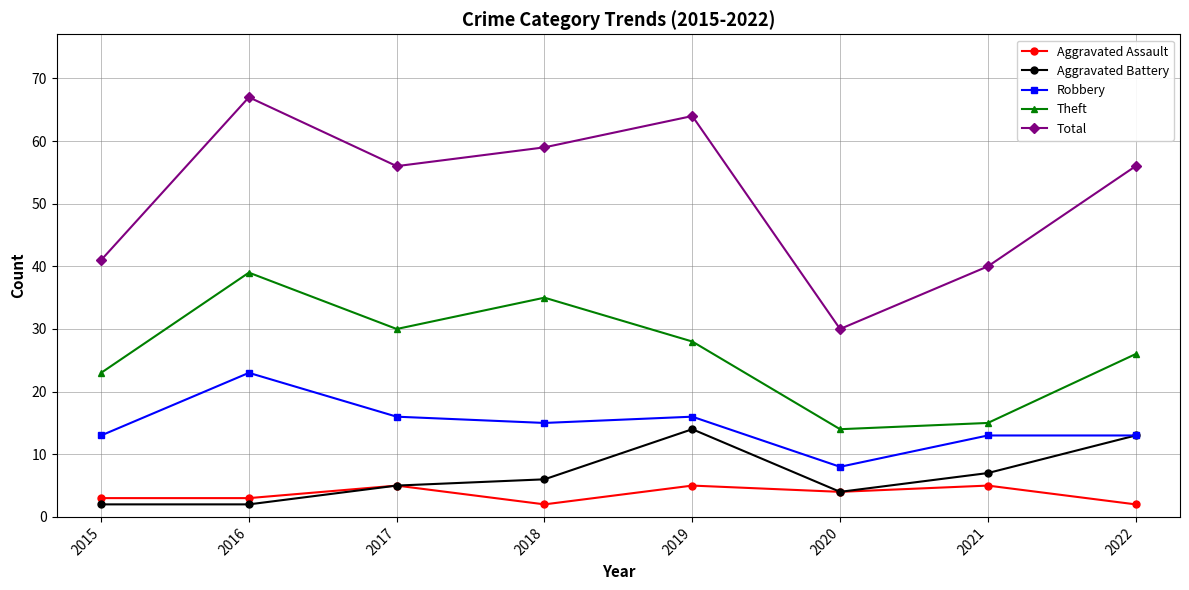

List the series in order of their peak value, lowest first.

Aggravated Assault, Aggravated Battery, Robbery, Theft, Total